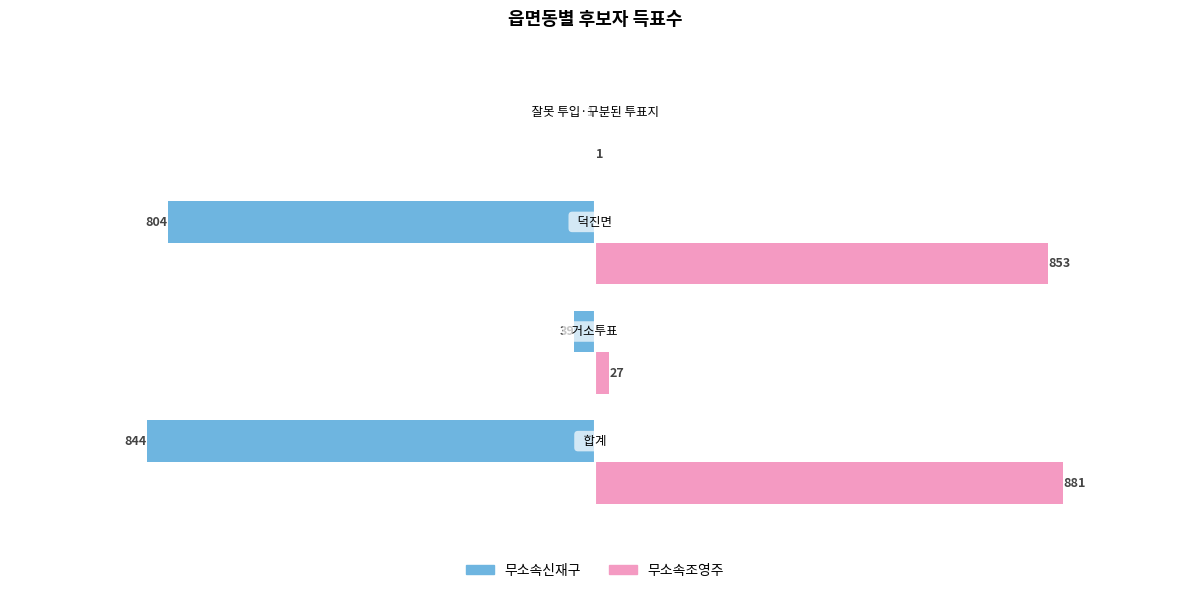

What is the sum of all 무소속신재구 values?

-1688